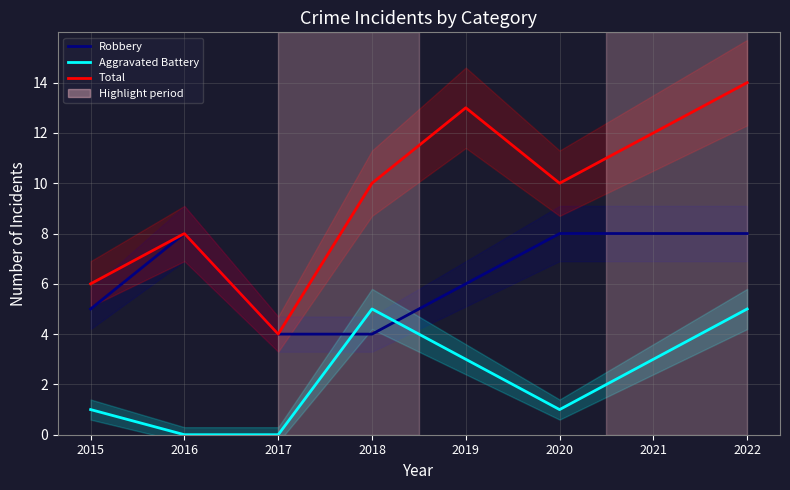

True or false: Aggravated Battery has a value of 0 at 2017.

True